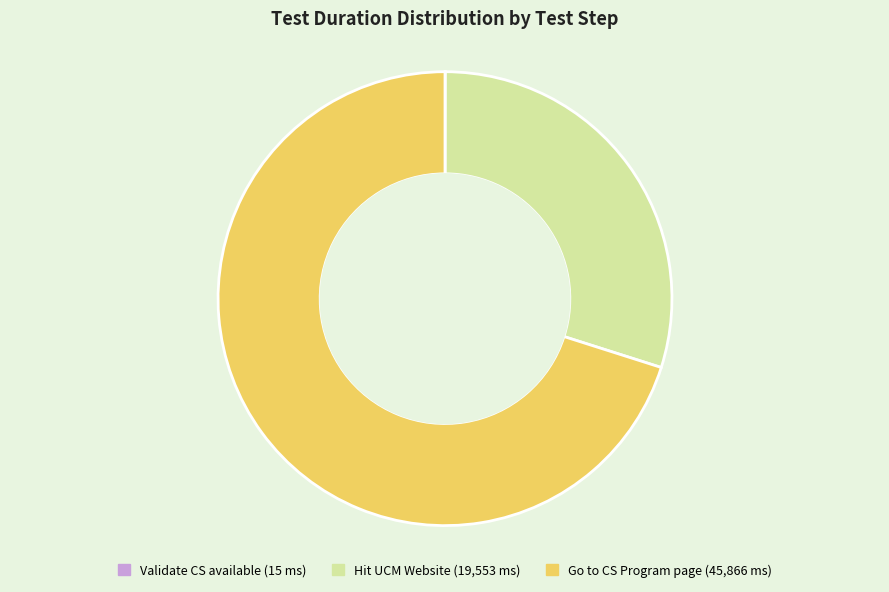

Is there a majority slice in this chart?

Yes